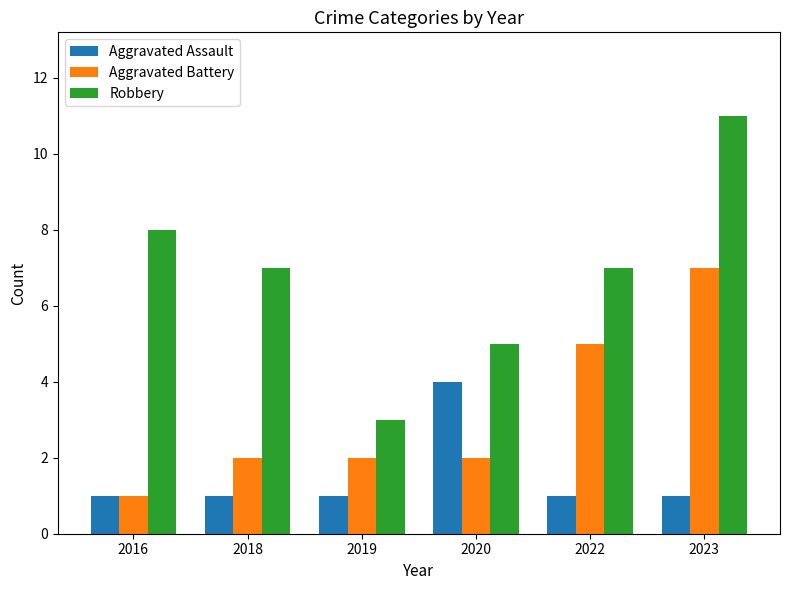

Reading right to left, extract all data points from this chart.

Aggravated Assault: 2023=1	2022=1	2020=4	2019=1	2018=1	2016=1
Aggravated Battery: 2023=7	2022=5	2020=2	2019=2	2018=2	2016=1
Robbery: 2023=11	2022=7	2020=5	2019=3	2018=7	2016=8